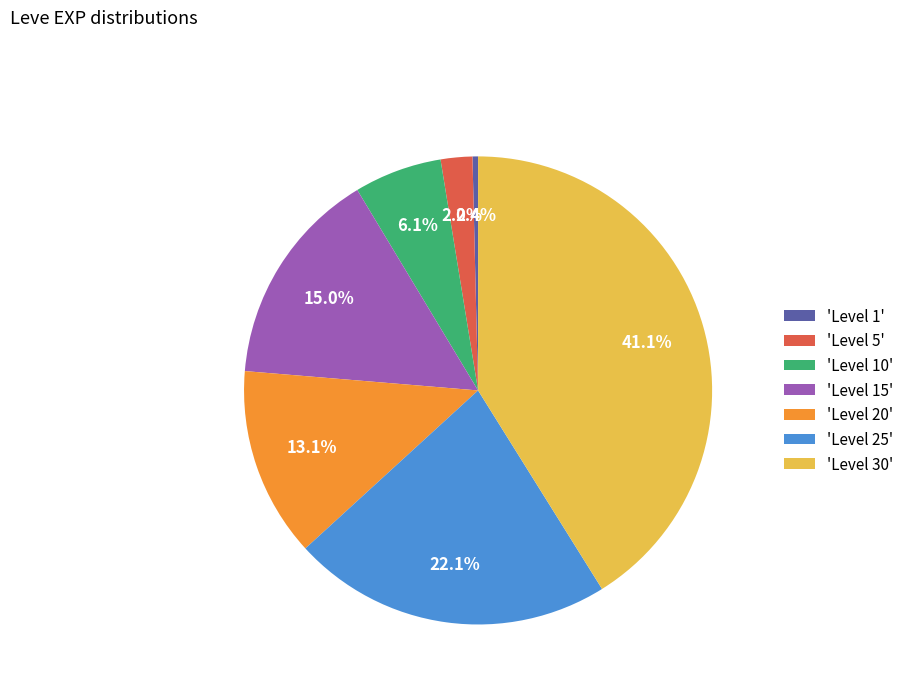

Approximately how many times larger is the value at 'Level 15' compared to 'Level 1'?

39.3